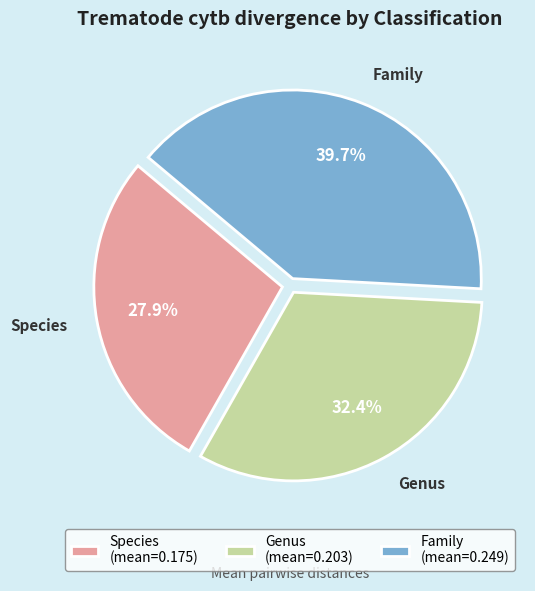

Which has a higher value, Genus (mean=0.203) or Family (mean=0.249)?

Family (mean=0.249)